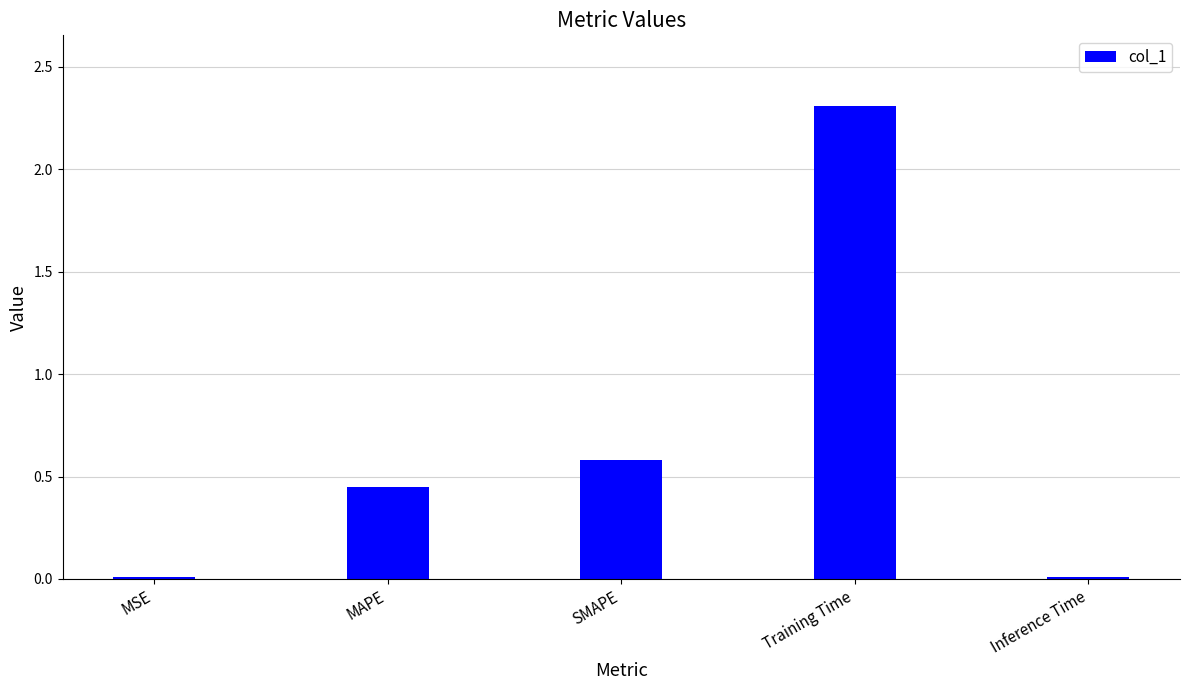

What is the label of the 5th bar from the right?

MSE